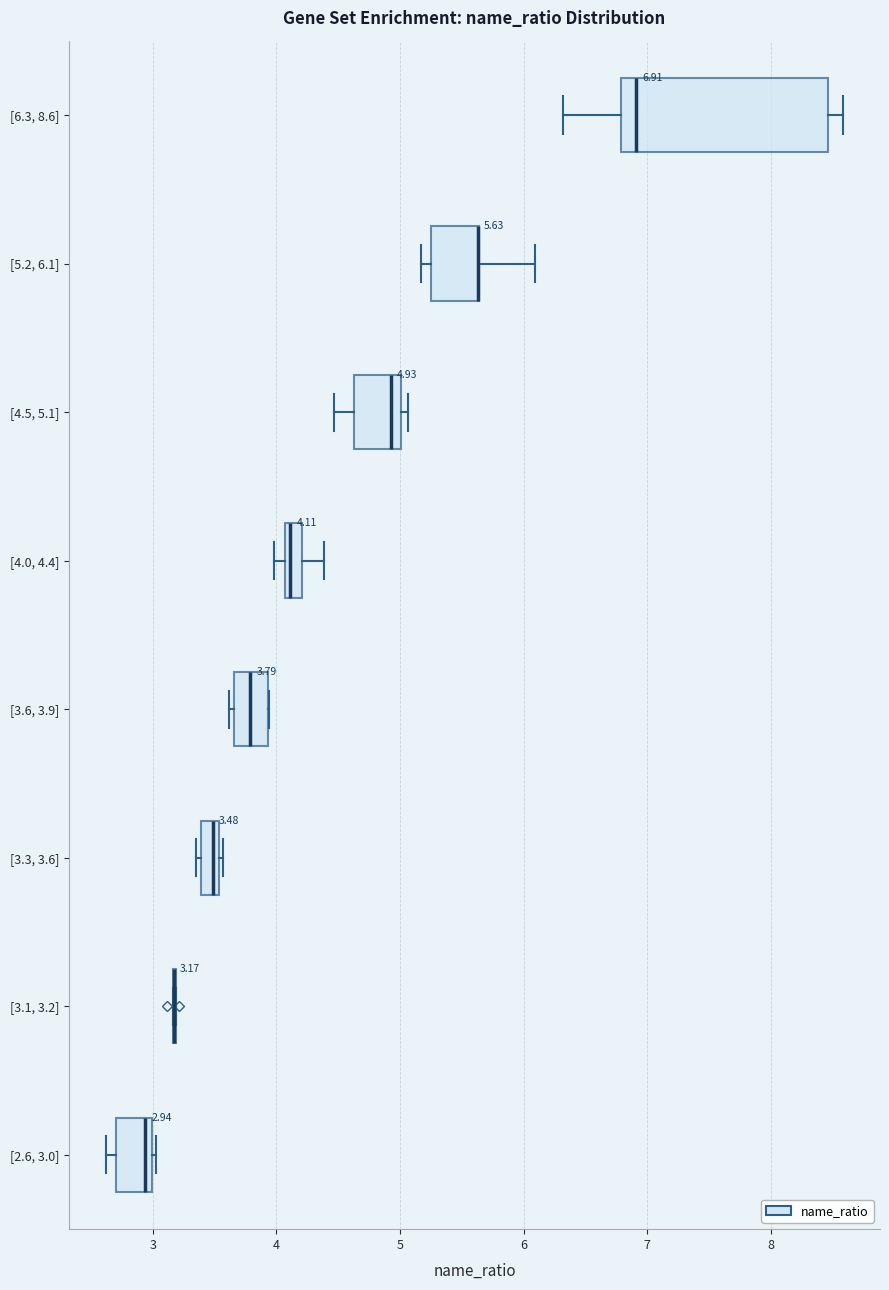

Which box is the widest, from its left edge to its right edge?

[6.3, 8.6]